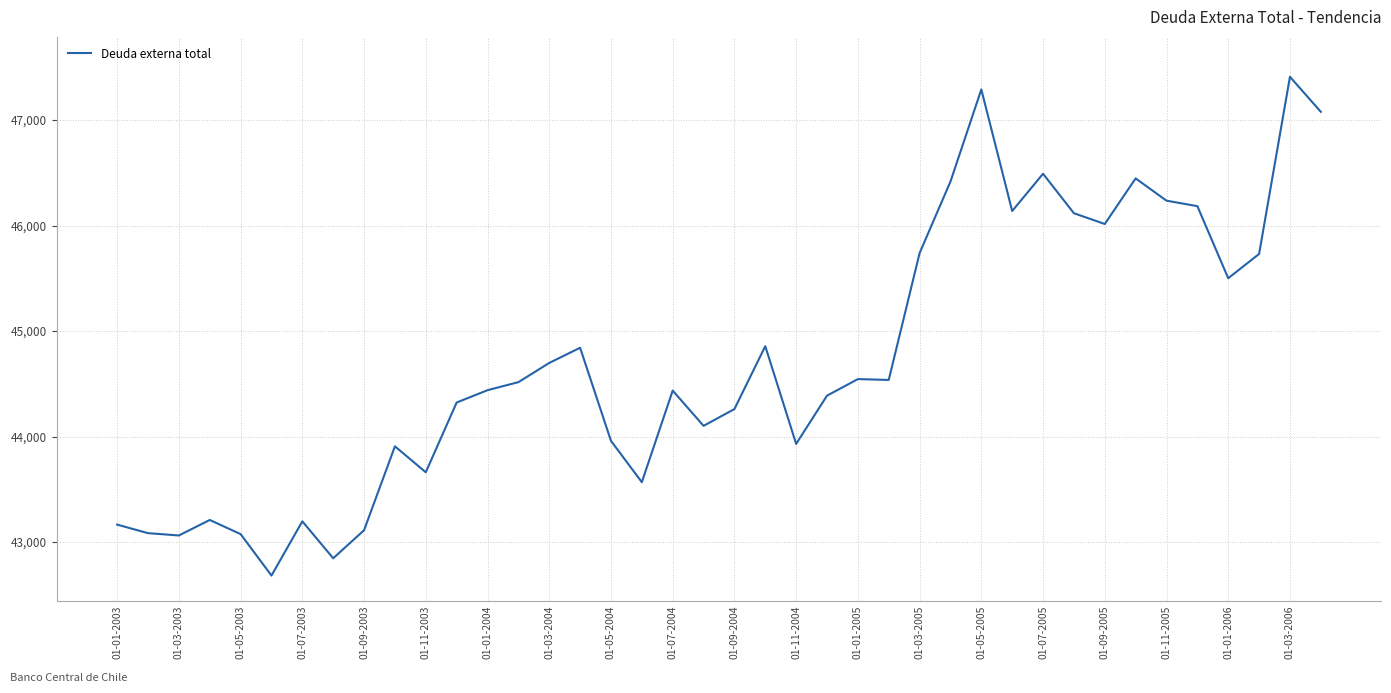

What is the greatest value displayed?

47410